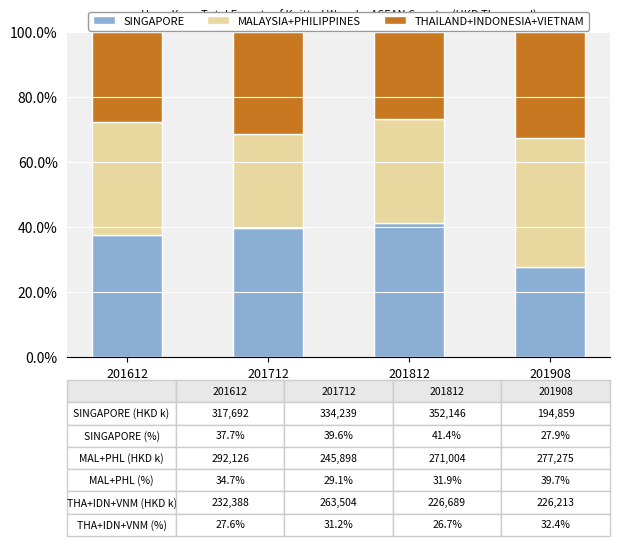

What is the approximate value of SINGAPORE at 201612?

37.7